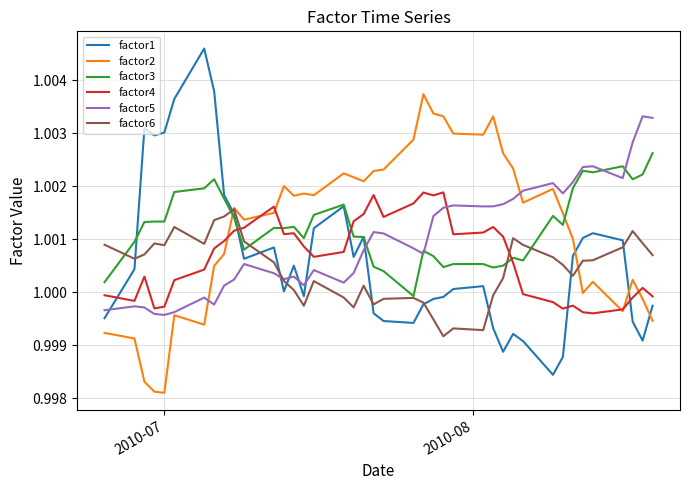

Rank the series by their maximum value, from lowest to highest.

factor6, factor4, factor3, factor5, factor2, factor1